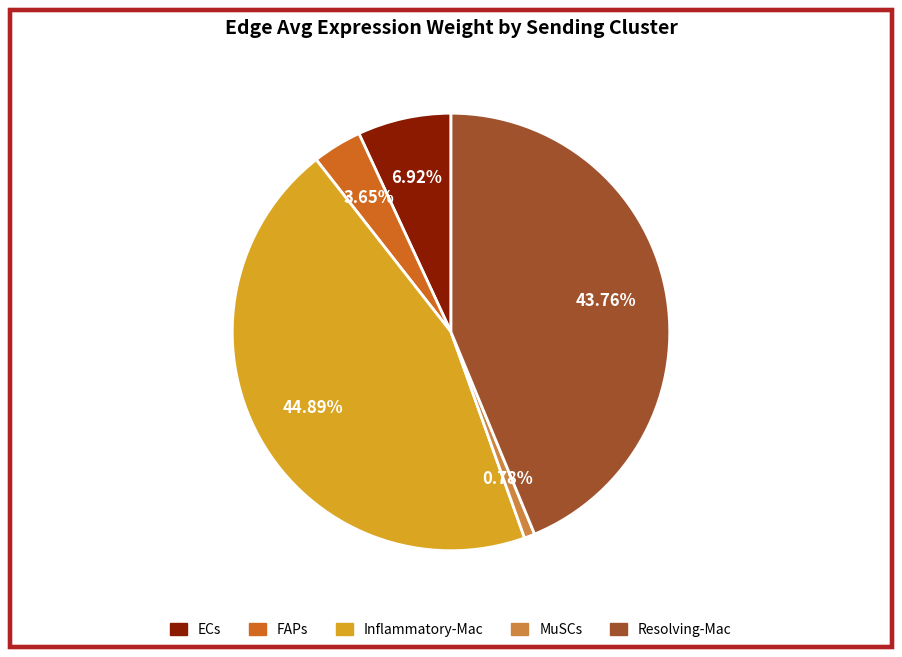

How much of the chart is everything except Resolving-Mac?

56.2%